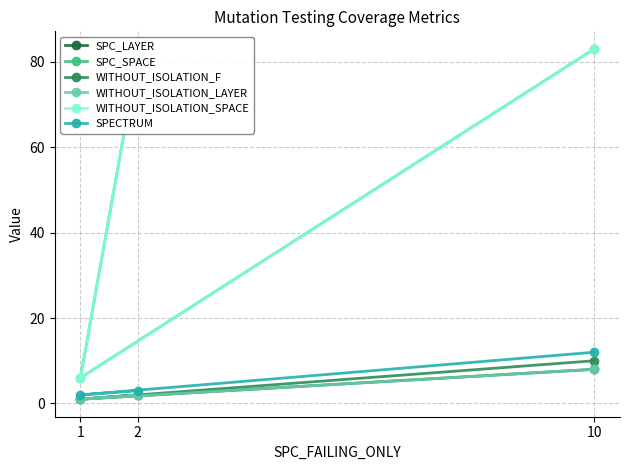

What is the smallest value displayed?

1